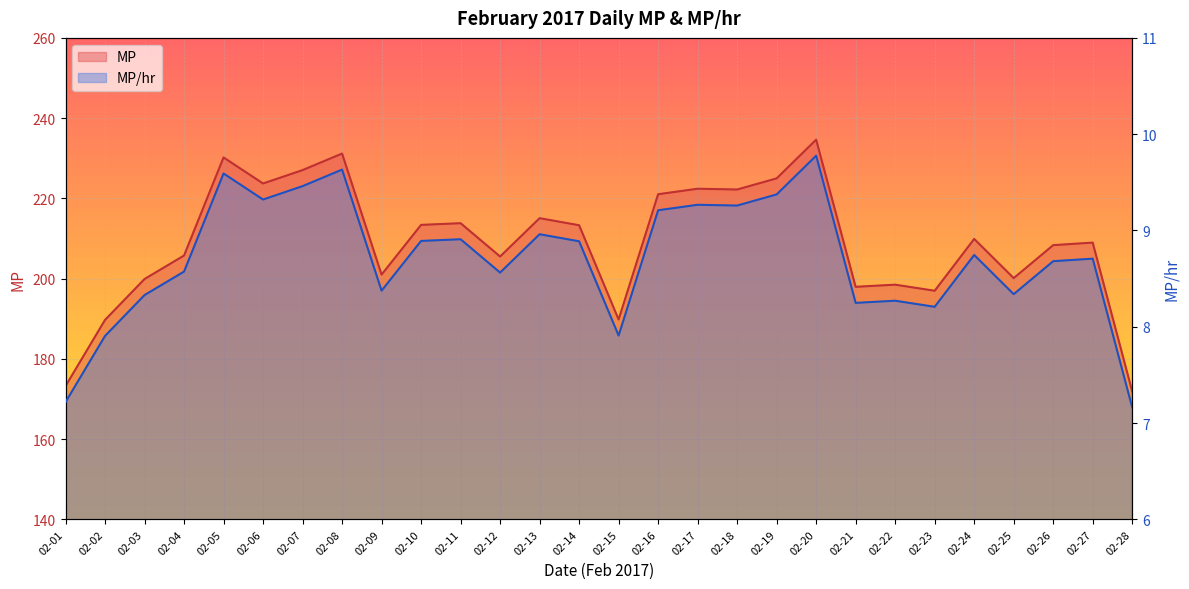

What is the spread (max minus min) of values at 02-24?

201.1